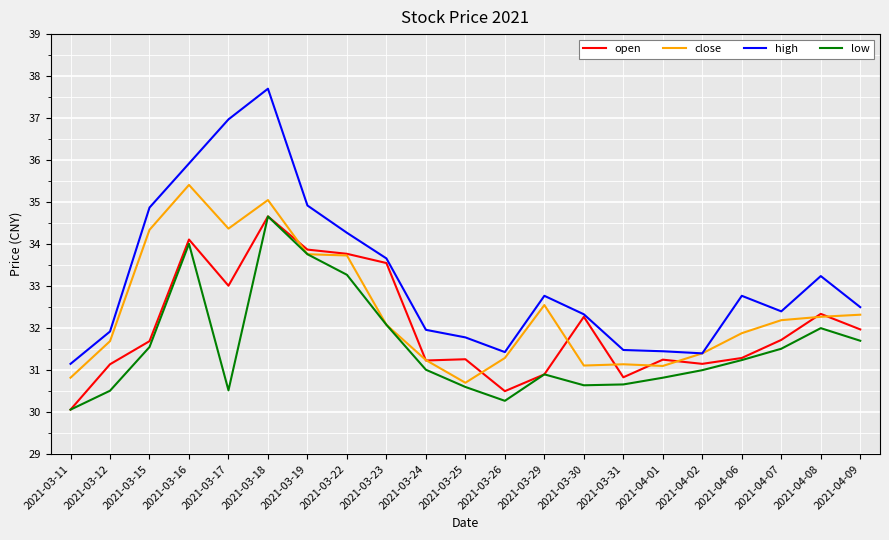

True or false: low and high intersect in this chart.

False